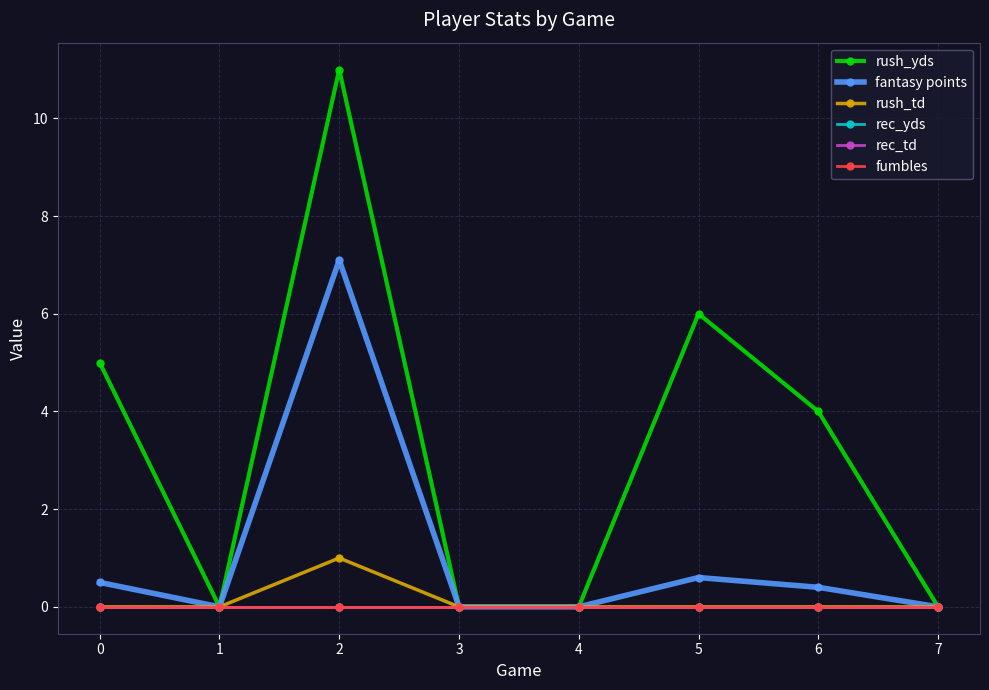

What is the sum of all fantasy points values?

8.6